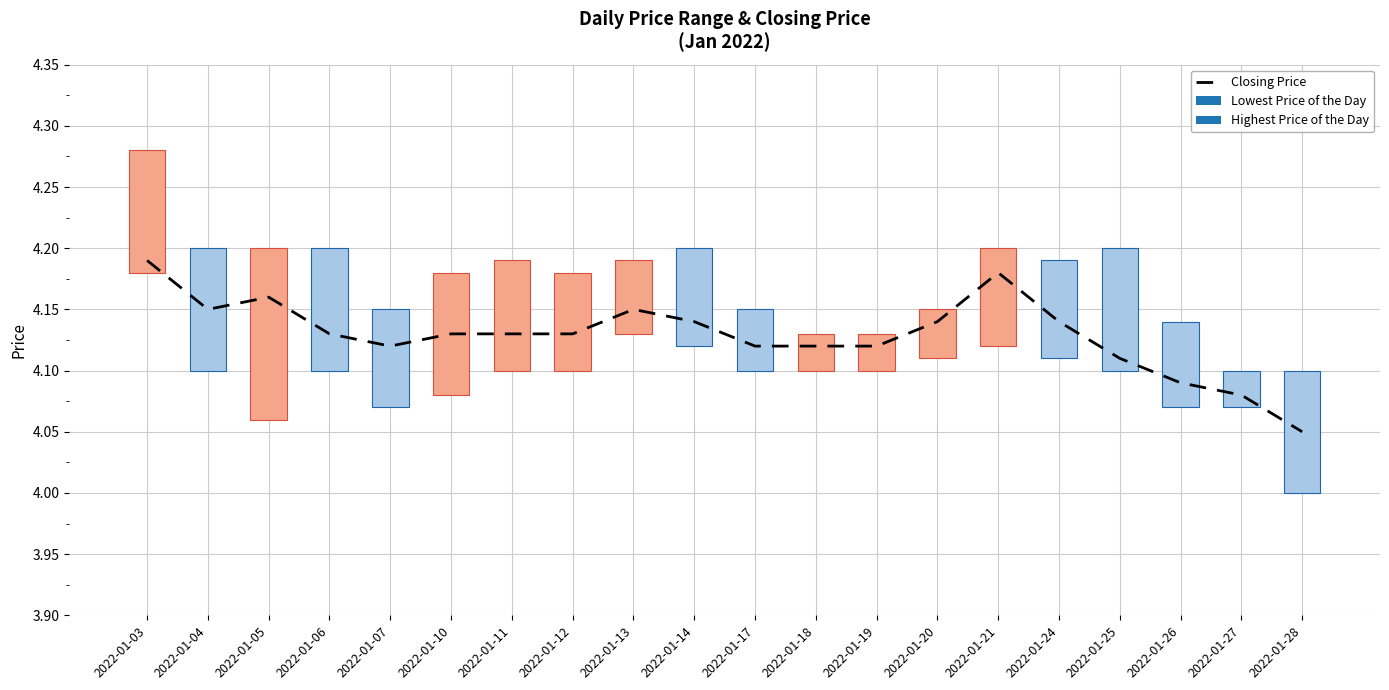

Which label corresponds to the largest value in the chart?

2022-01-03